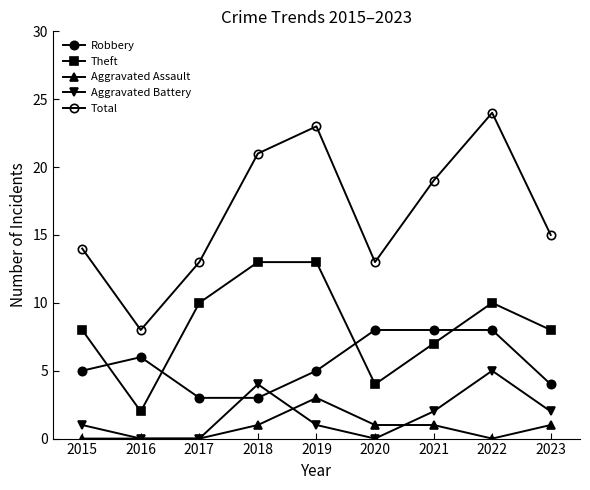

The value of Robbery at 2015 is 5. True or false?

True